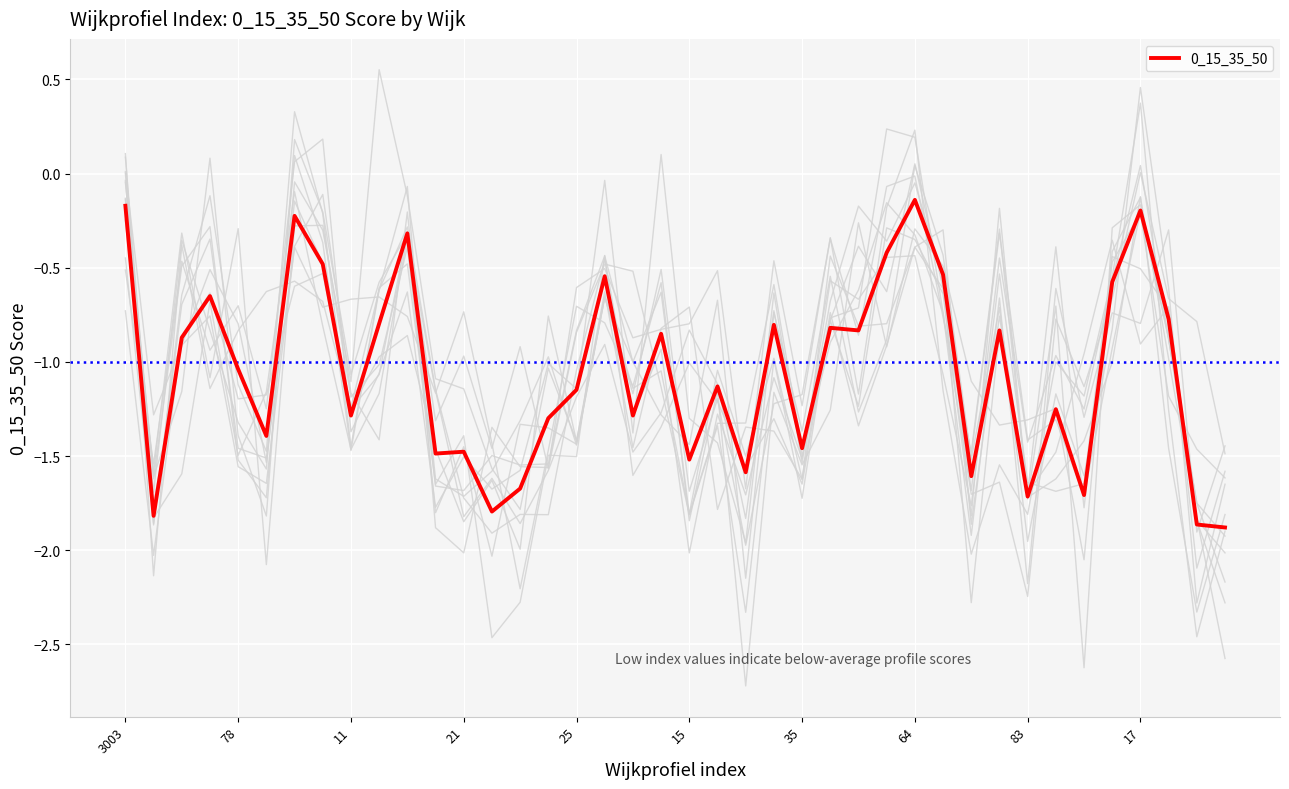

Reading left to right, what are all the values shown in this chart?

-0.2	-1.8	-0.9	-0.7	-1.0	-1.4	-0.2	-0.5	-1.3	-0.8	-0.3	-1.5	-1.5	-1.8	-1.7	-1.3	-1.1	-0.5	-1.3	-0.9	-1.5	-1.1	-1.6	-0.8	-1.5	-0.8	-0.8	-0.4	-0.1	-0.5	-1.6	-0.8	-1.7	-1.3	-1.7	-0.6	-0.2	-0.8	-1.9	-1.9